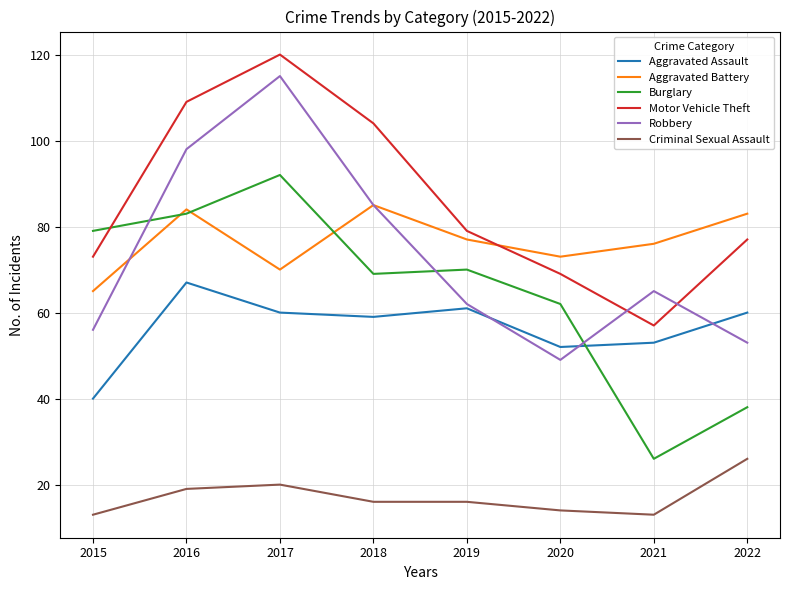

Reading right to left, transcribe all the data shown in this chart.

Aggravated Assault: 2022=60	2021=53	2020=52	2019=61	2018=59	2017=60	2016=67	2015=40
Aggravated Battery: 2022=83	2021=76	2020=73	2019=77	2018=85	2017=70	2016=84	2015=65
Burglary: 2022=38	2021=26	2020=62	2019=70	2018=69	2017=92	2016=83	2015=79
Motor Vehicle Theft: 2022=77	2021=57	2020=69	2019=79	2018=104	2017=120	2016=109	2015=73
Robbery: 2022=53	2021=65	2020=49	2019=62	2018=85	2017=115	2016=98	2015=56
Criminal Sexual Assault: 2022=26	2021=13	2020=14	2019=16	2018=16	2017=20	2016=19	2015=13